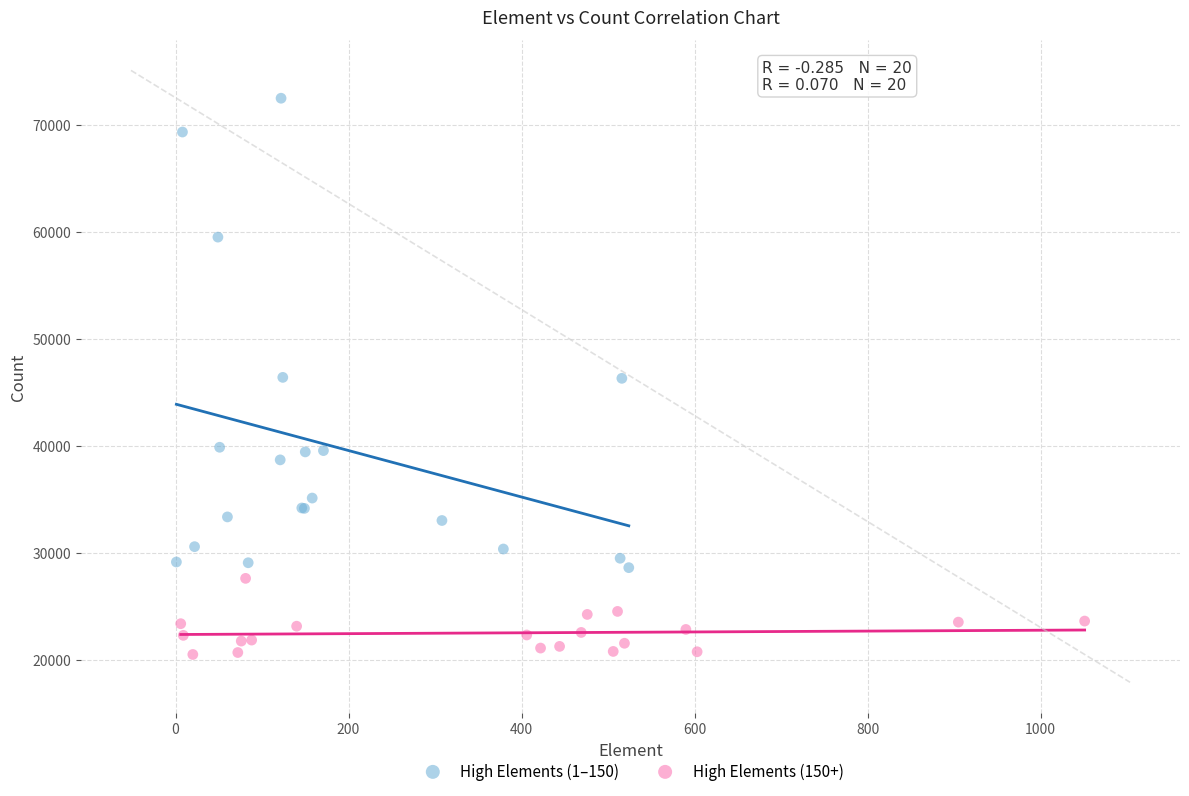

Which series contains the lowest Y value?

High Elements (150+)